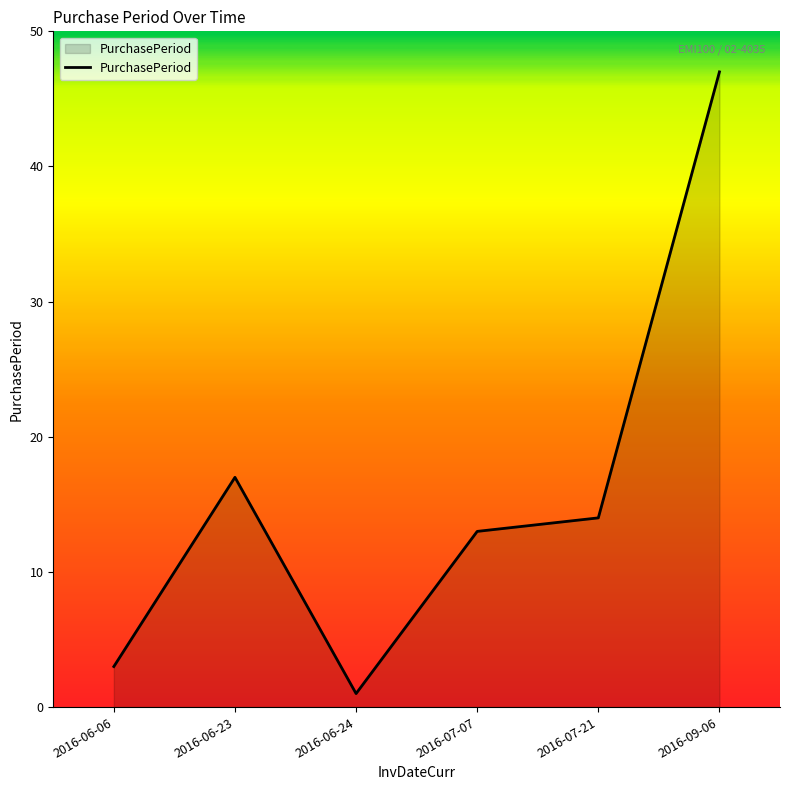

Count the number of categories in the chart.

6